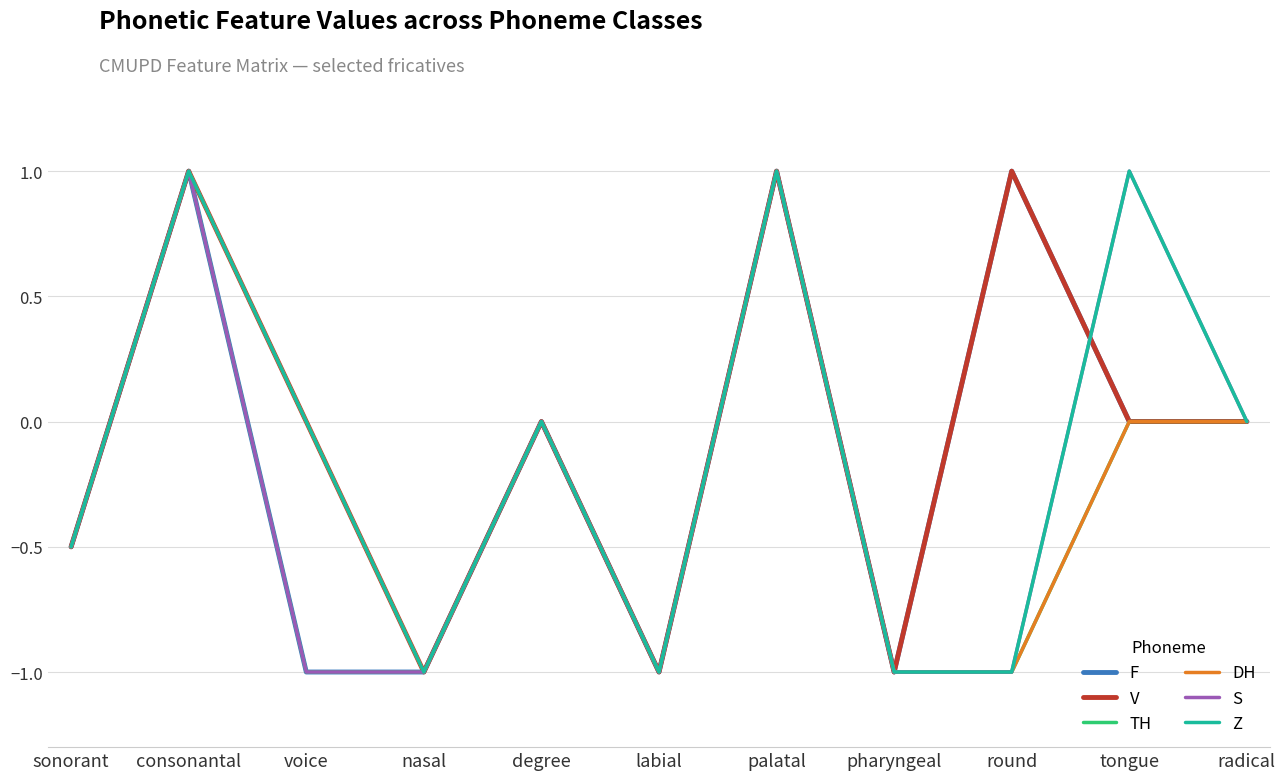

What position from the right is palatal?

5